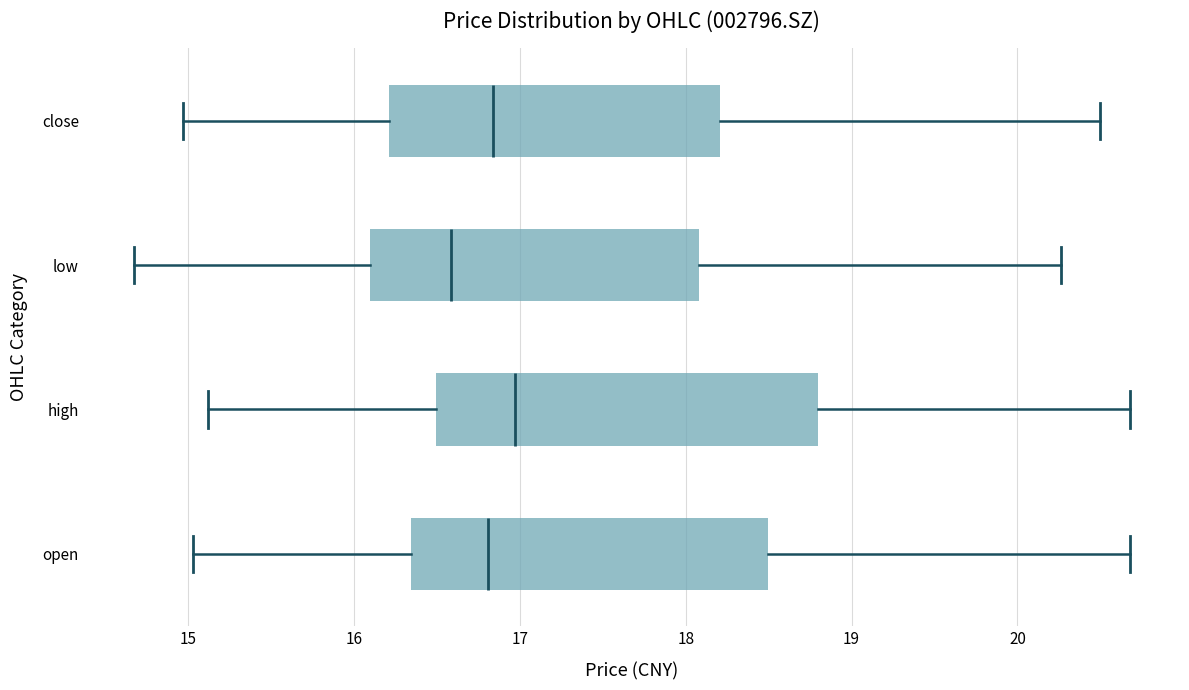

Comparing the boxes themselves (not the whiskers), which one is the widest?

high